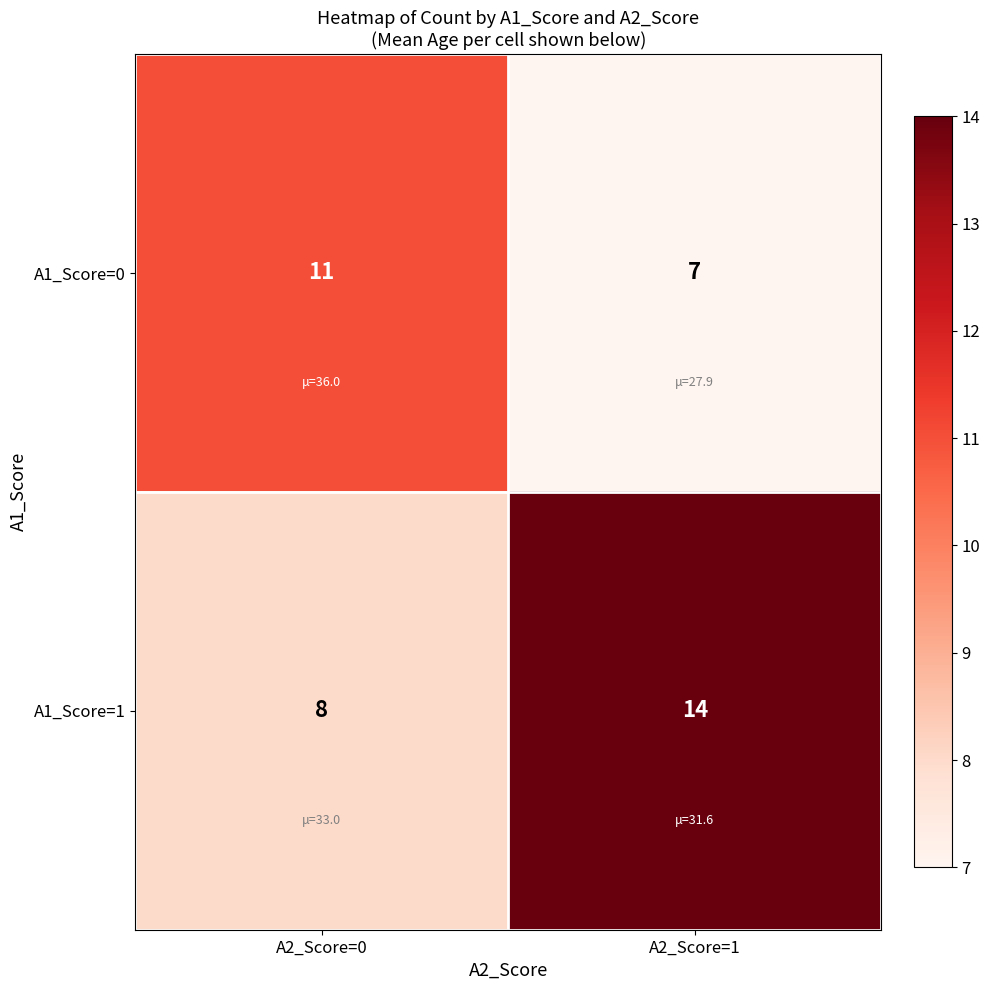

Rank the series by their average value, from lowest to highest.

A1_Score=0, A1_Score=1